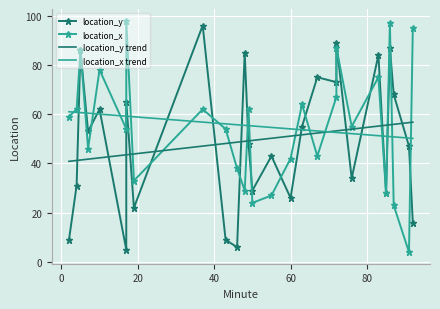

How many lines are shown in the chart?

4